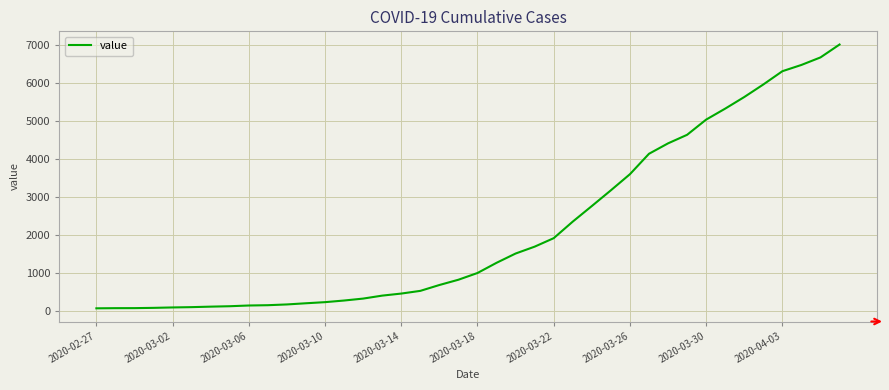

What is the difference between the maximum and minimum values?

6939